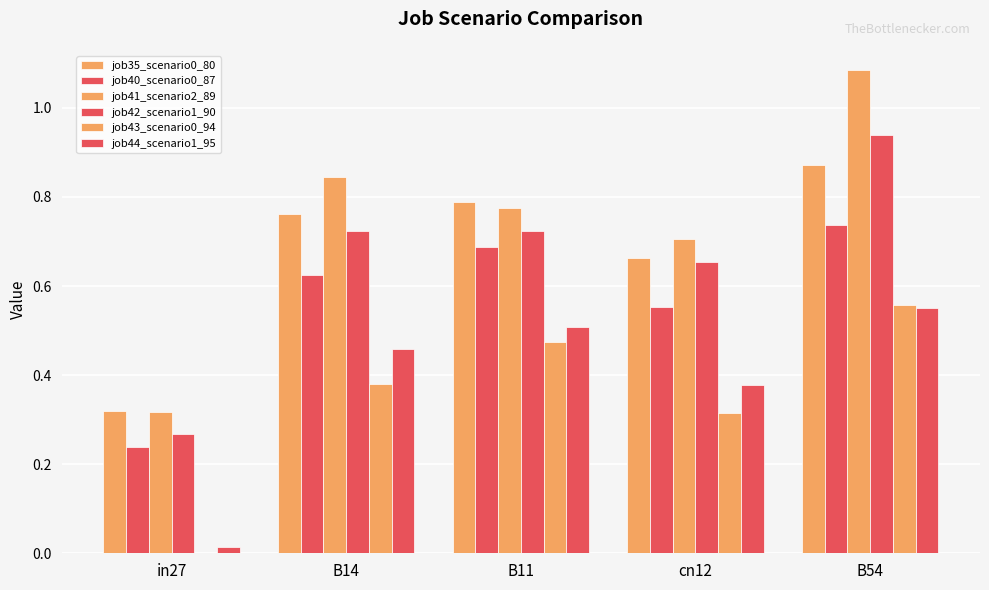

List the labels in order of job35_scenario0_80 value, largest first.

B54, B11, B14, cn12, in27